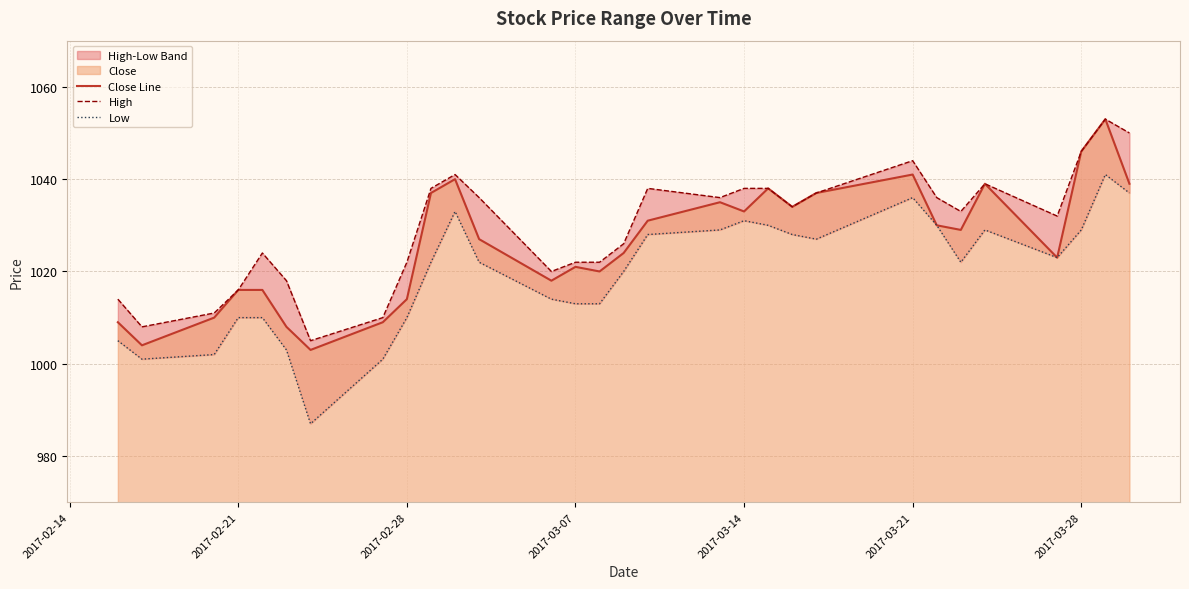

The Close Line series shows 281 at 2017-03-07. True or false?

False